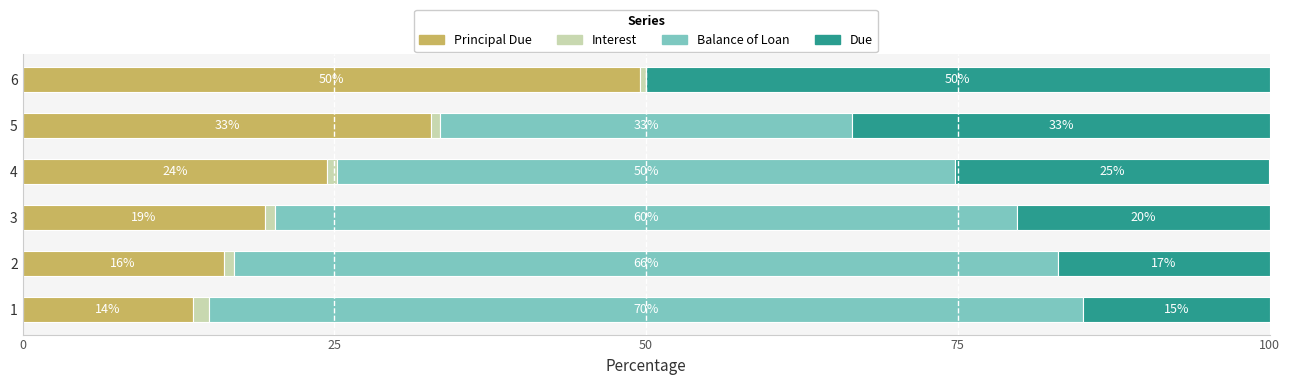

What is the total value across all series at 2?

100.0